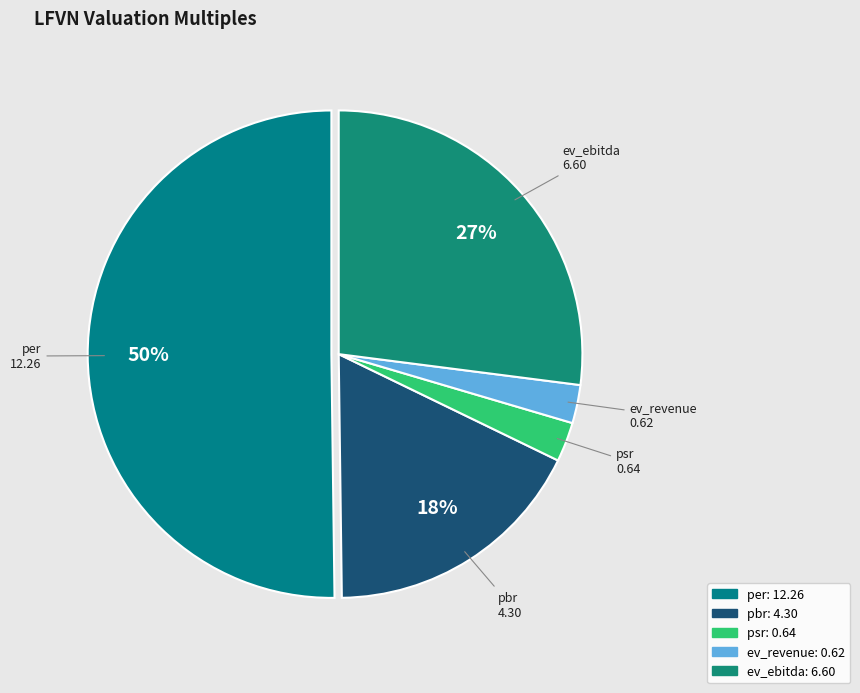

To the nearest percent, what is the average slice percentage?

20%